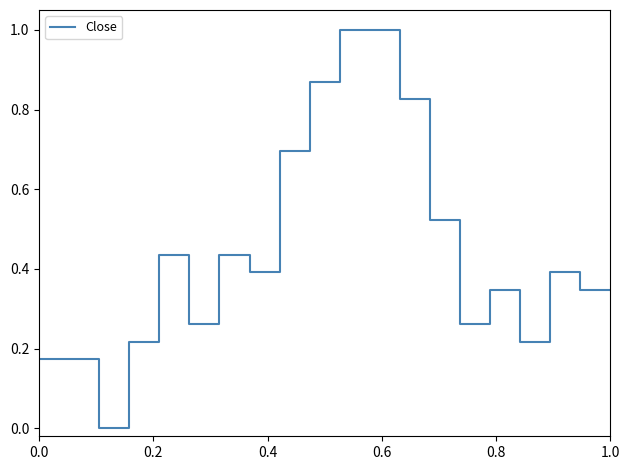

What is the greatest value displayed?

1.0